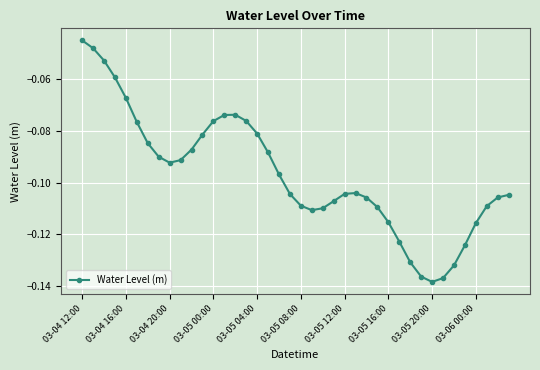

How many categories are shown in the chart?

40